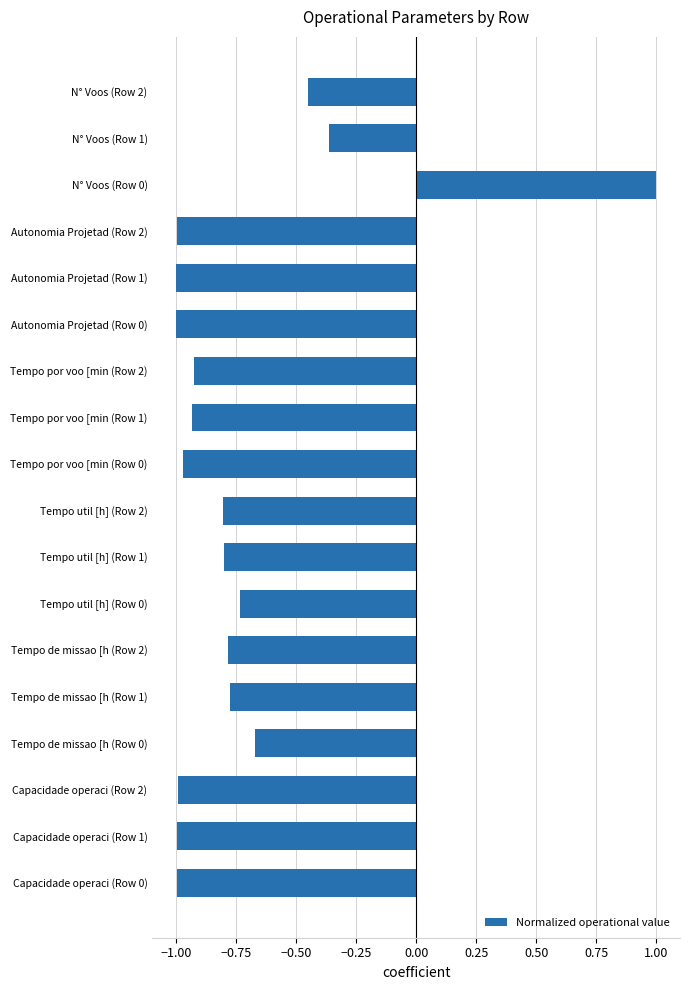

What is the greatest value displayed?

1.0